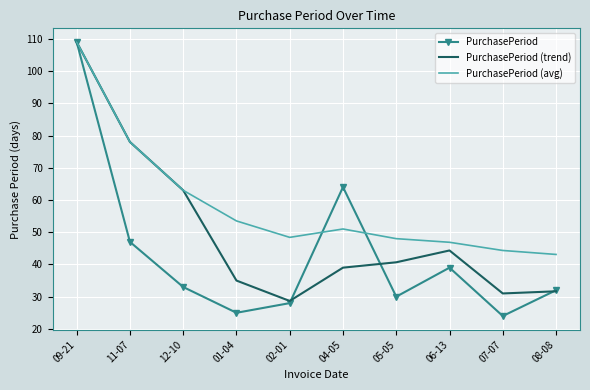

What is the spread (max minus min) of values at 05-05?

18.0